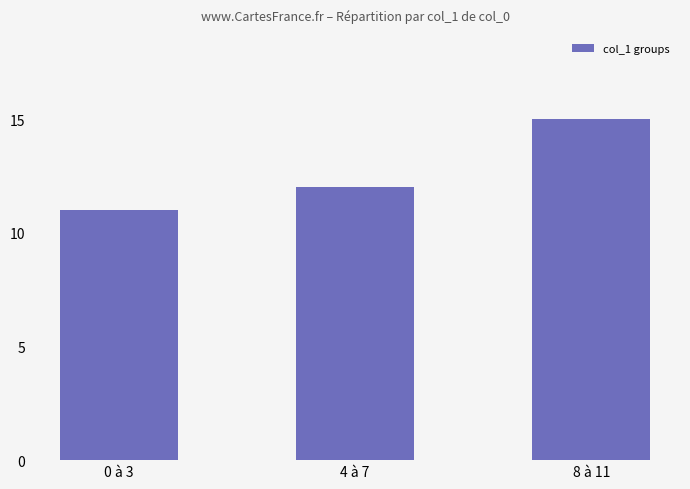

Which label corresponds to the largest value in the chart?

8 à 11